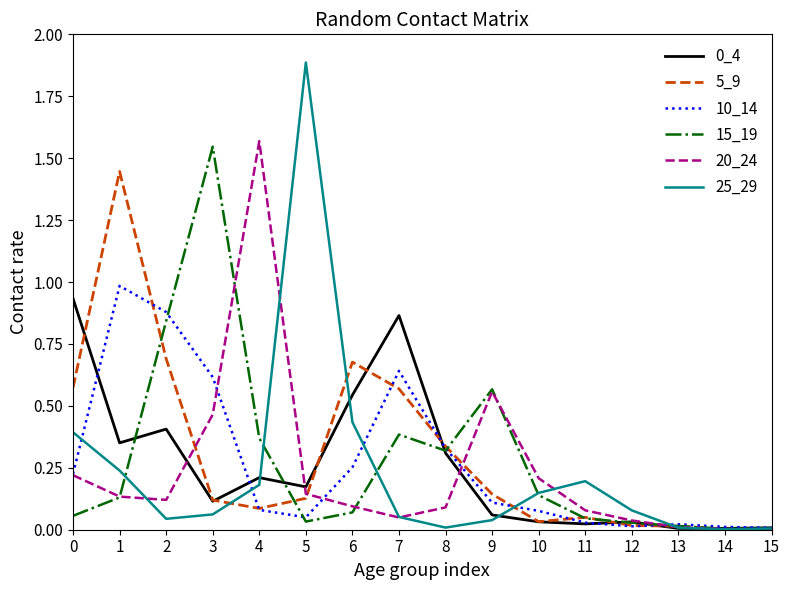

Which series has the widest spread of values?

25_29